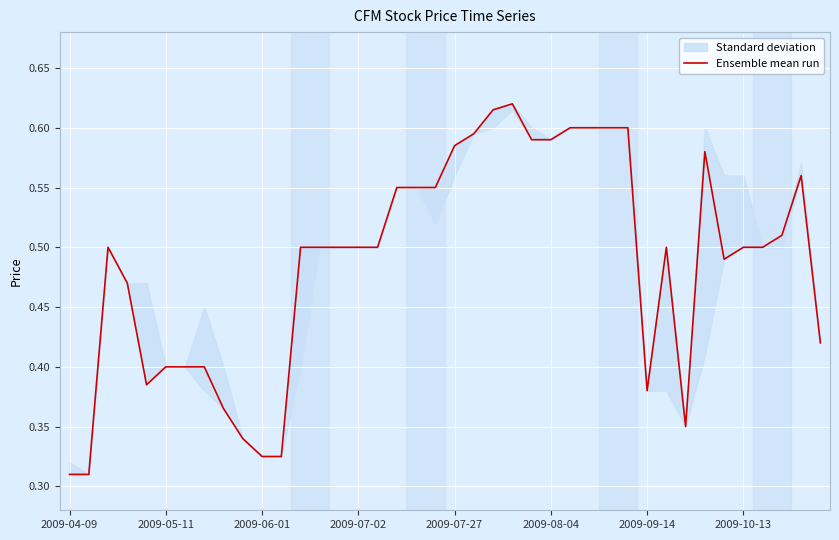

True or false: there are more than 0 points higher than both neighbors.

True